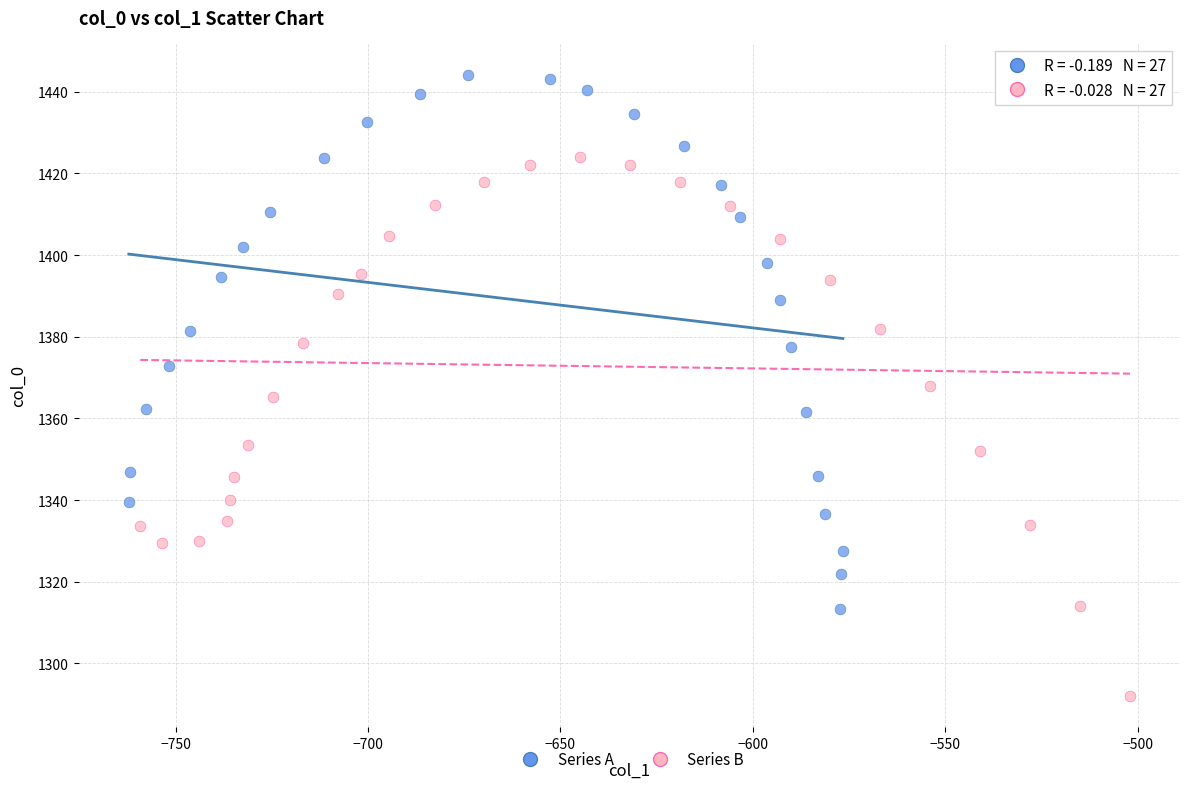

Which series contains the lowest Y value?

Series B